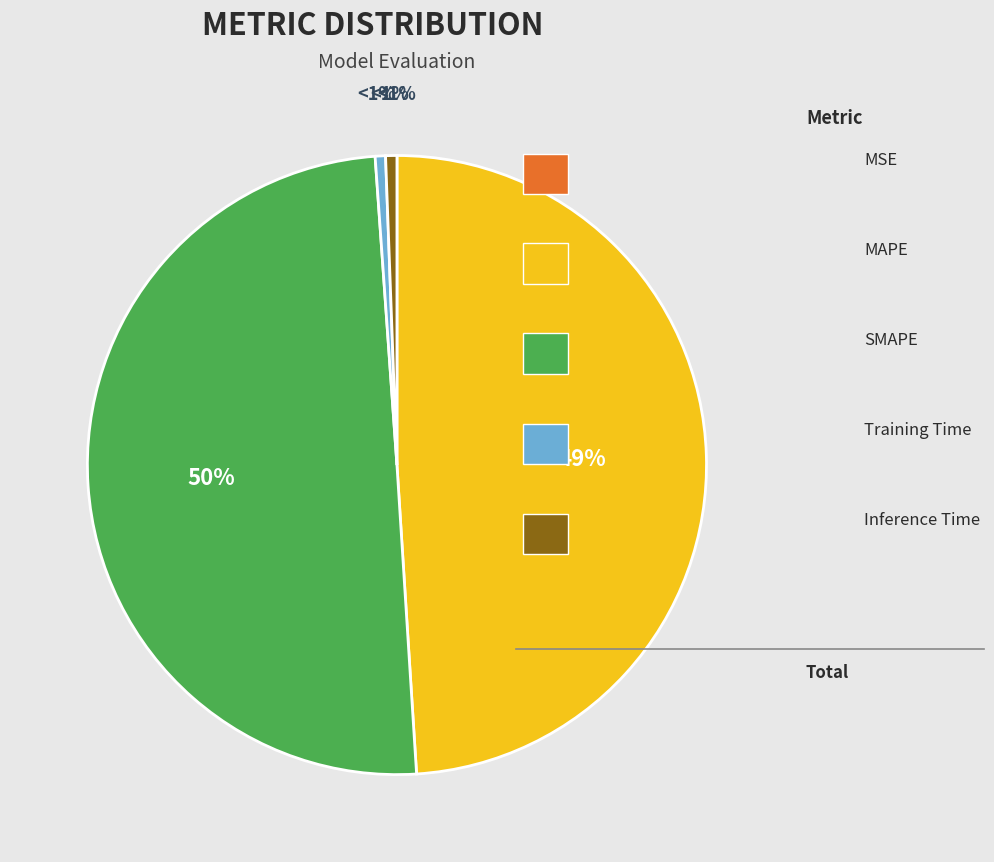

What percentage is the MAPE slice, to the nearest percent?

49%